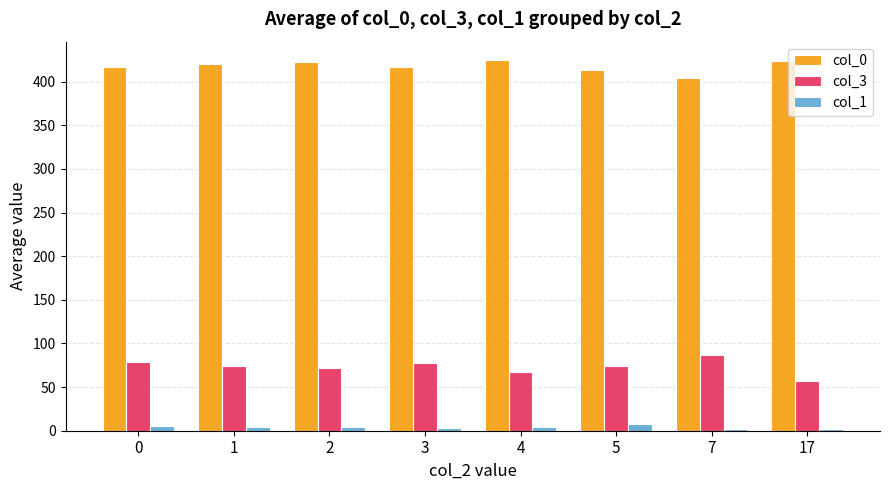

The value of col_0 at 3 is 705.6. True or false?

False